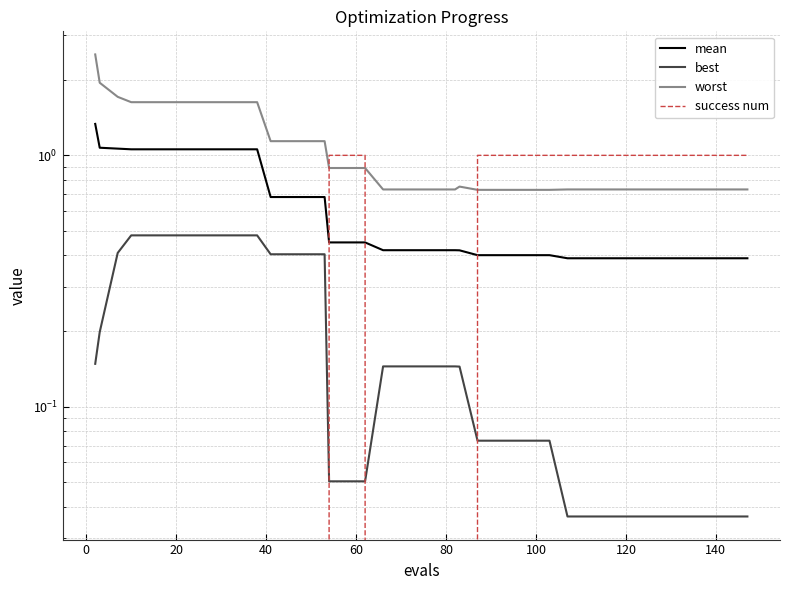

Rank the series by their maximum value, from lowest to highest.

best, success num, mean, worst